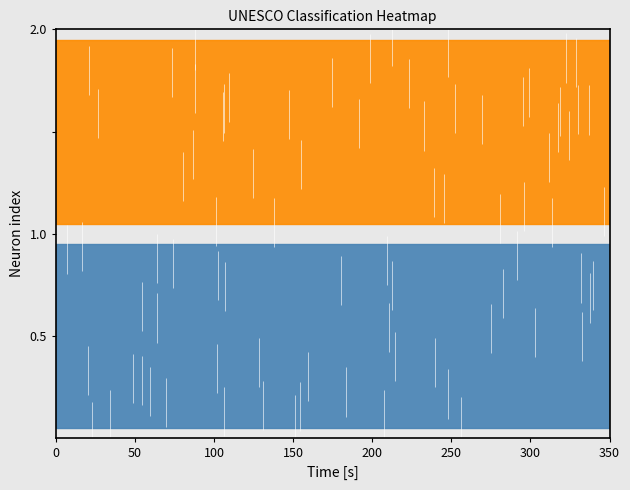

Which series changed the most between 1 and 2?

1